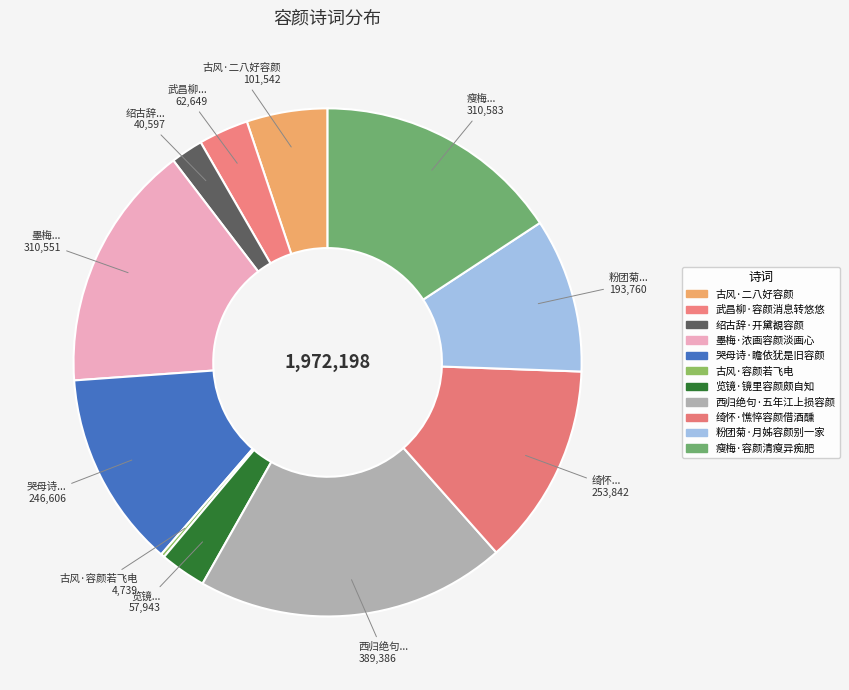

Which has a higher value, 西归绝句·五年江上损容颜 or 古风·二八好容颜?

西归绝句·五年江上损容颜